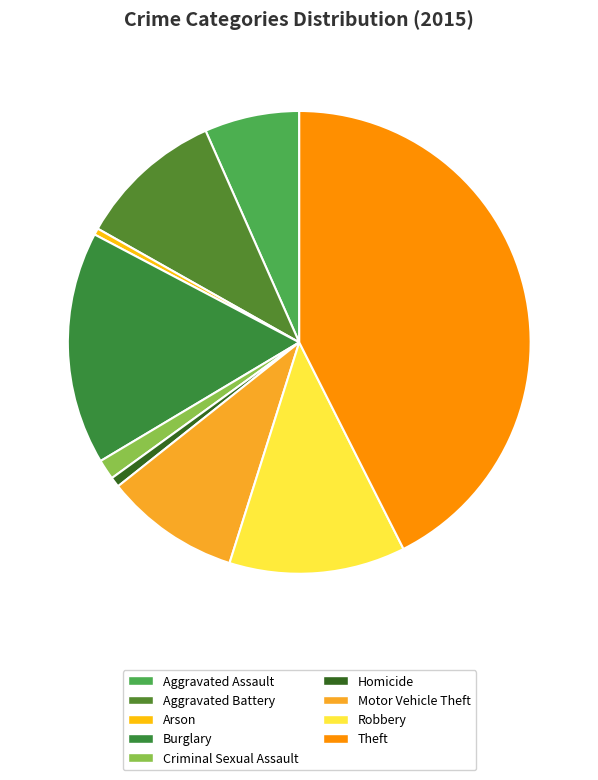

Count the number of slices in the pie.

9